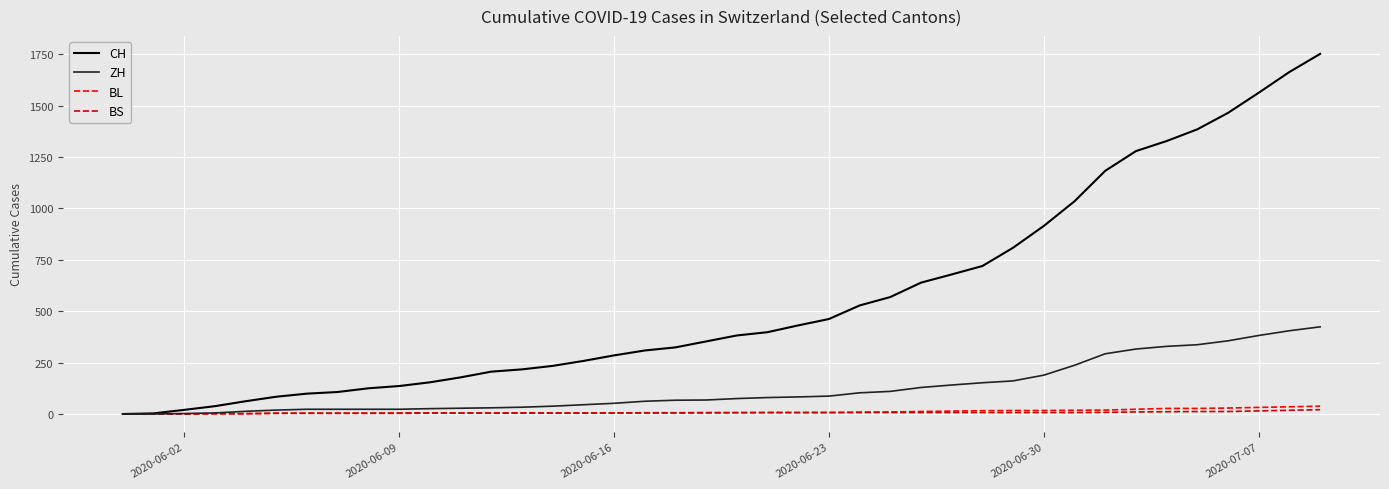

Rank the series by their maximum value, from highest to lowest.

CH, ZH, BL, BS